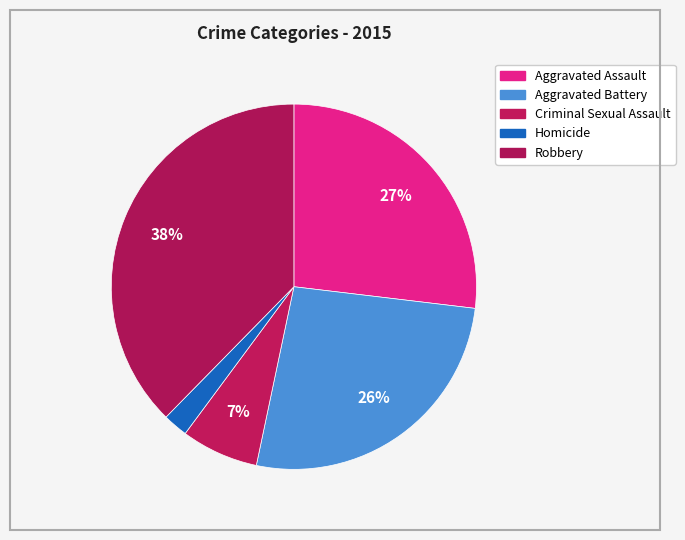

Is it true that Homicide is 2% of the pie?

True